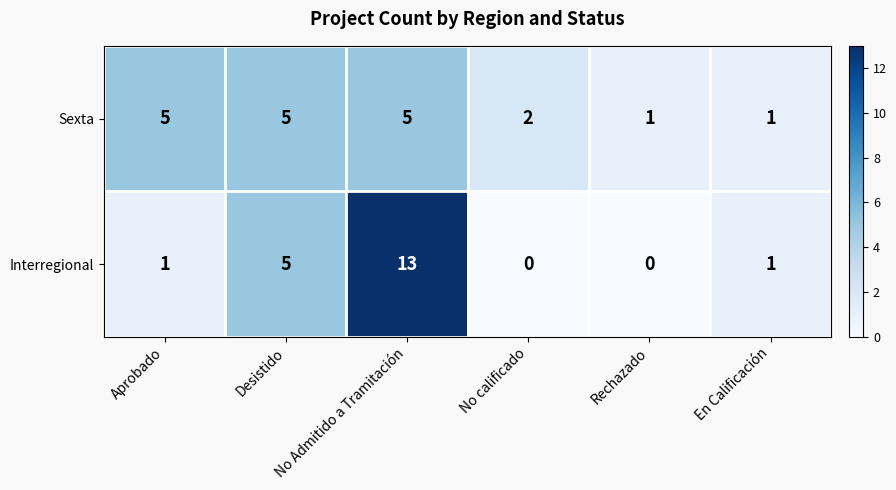

The Sexta series shows 5 at Desistido. True or false?

True